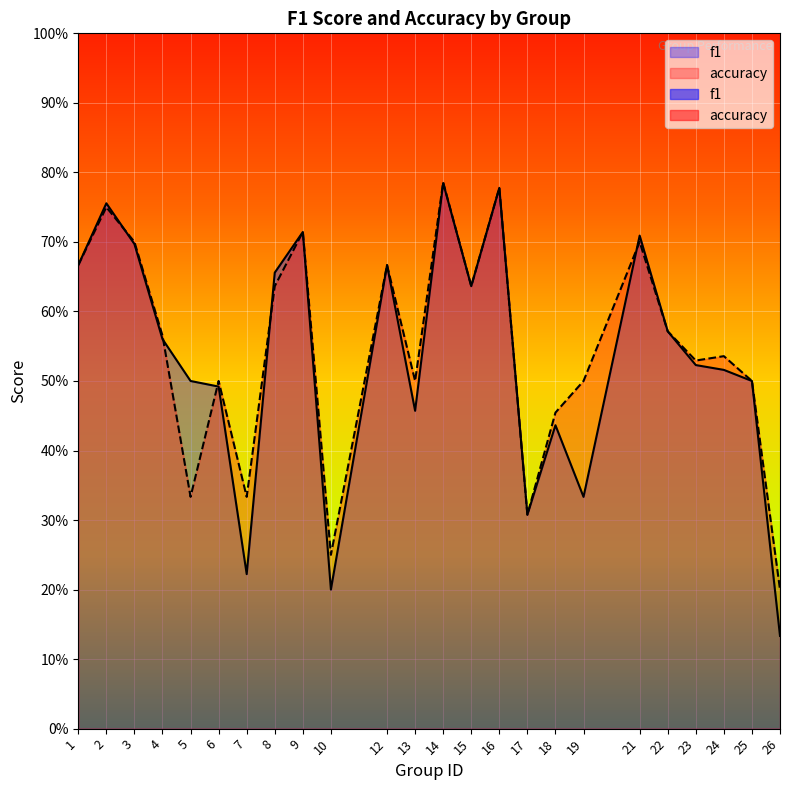

Reading right to left, list all the values displayed in this chart.

f1: 0.1	0.5	0.5	0.5	0.6	0.7	0.3	0.4	0.3	0.8	0.6	0.8	0.5	0.7	0.2	0.7	0.7	0.2	0.5	0.5	0.6	0.7	0.8	0.7
accuracy: 0.2	0.5	0.5	0.5	0.6	0.7	0.5	0.5	0.3	0.8	0.6	0.8	0.5	0.7	0.2	0.7	0.6	0.3	0.5	0.3	0.6	0.7	0.8	0.7